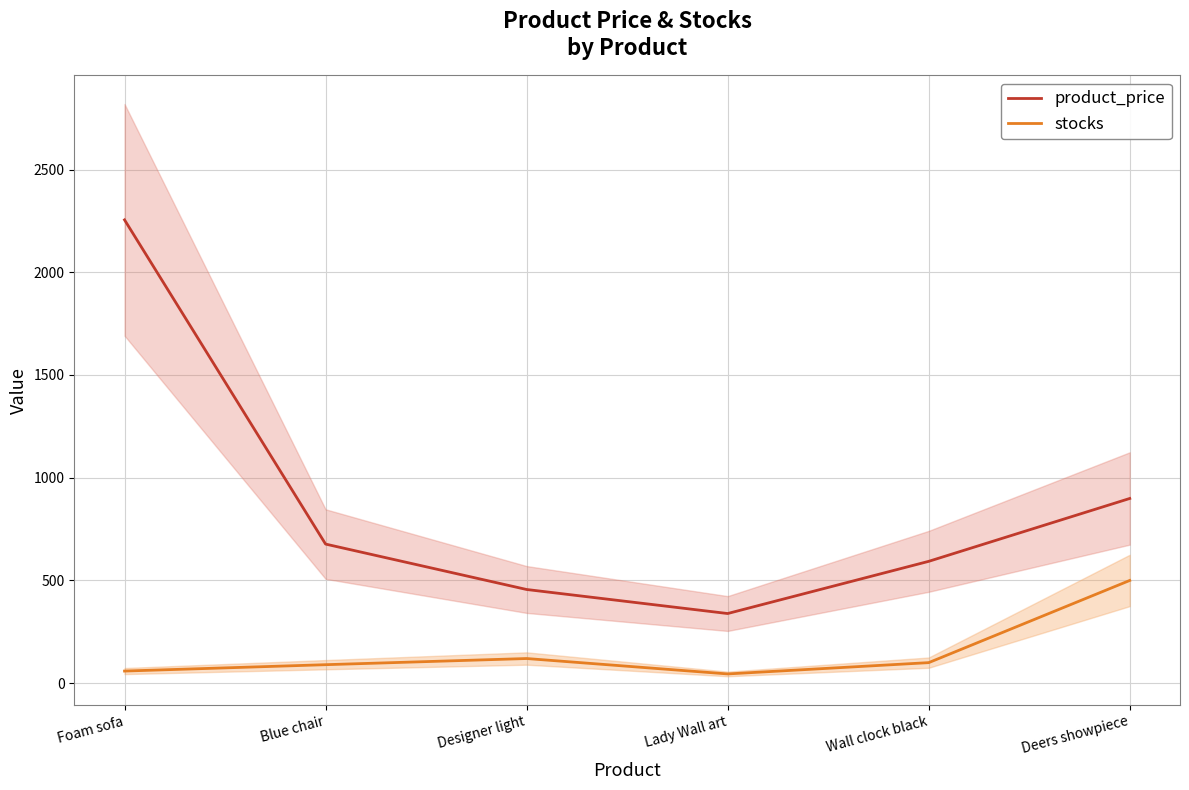

Which series changed the most between Blue chair and Designer light?

product_price